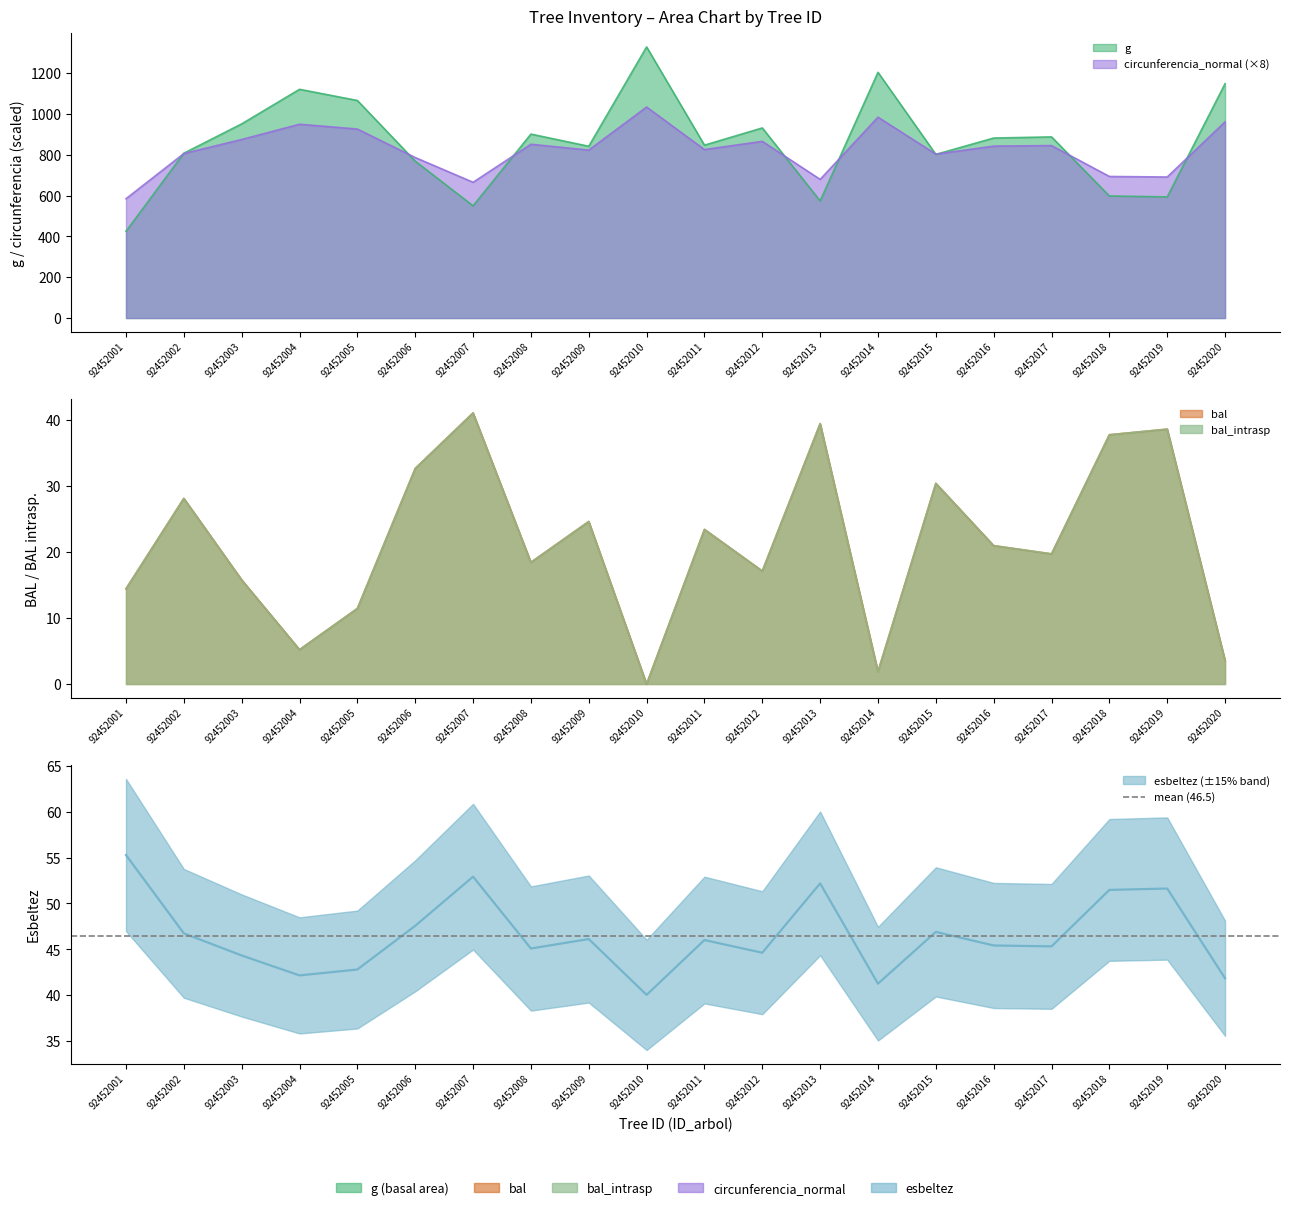

True or false: esbeltez and g intersect in this chart.

False